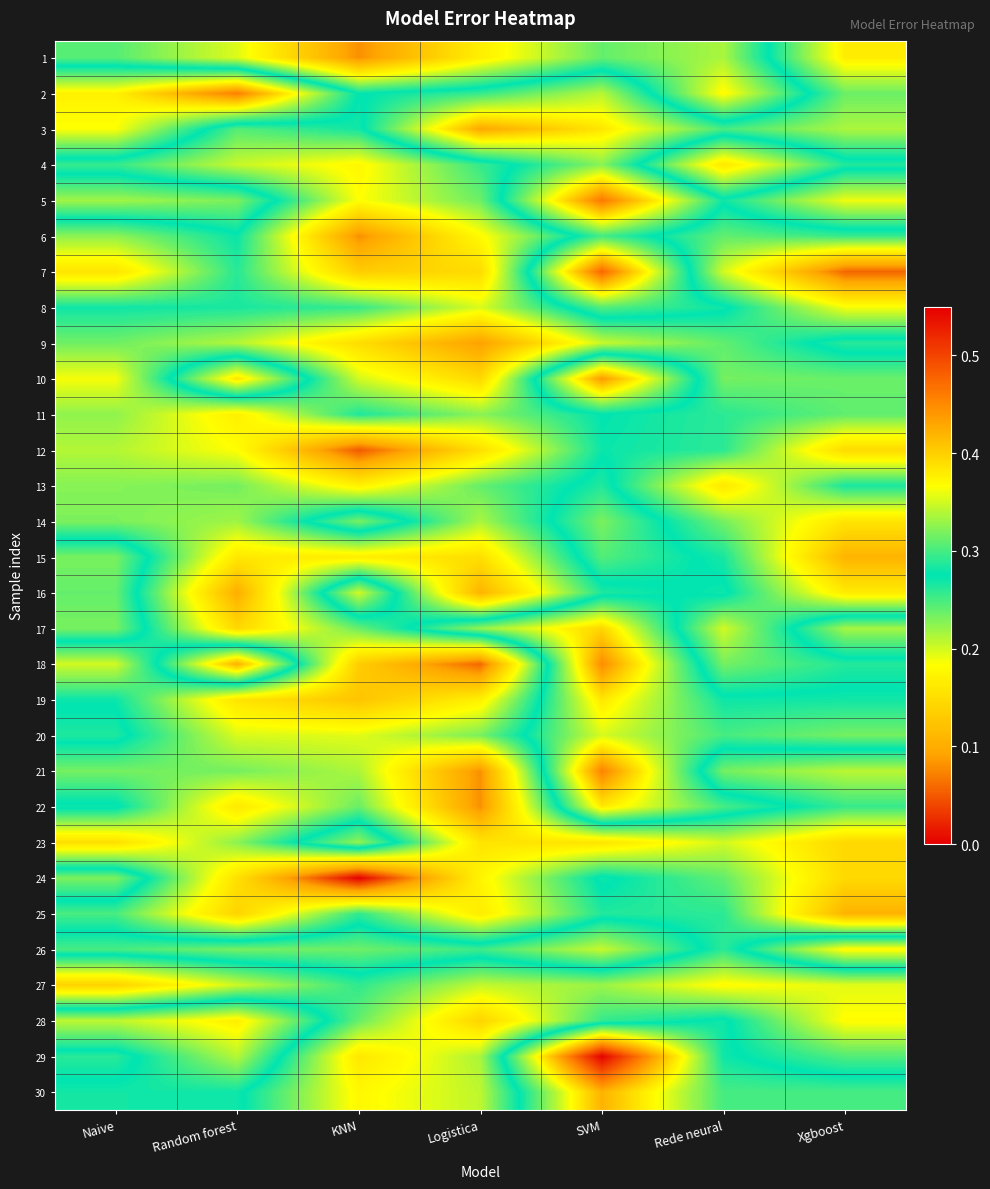

What is the difference between the highest and lowest values at Rede neural?

0.1